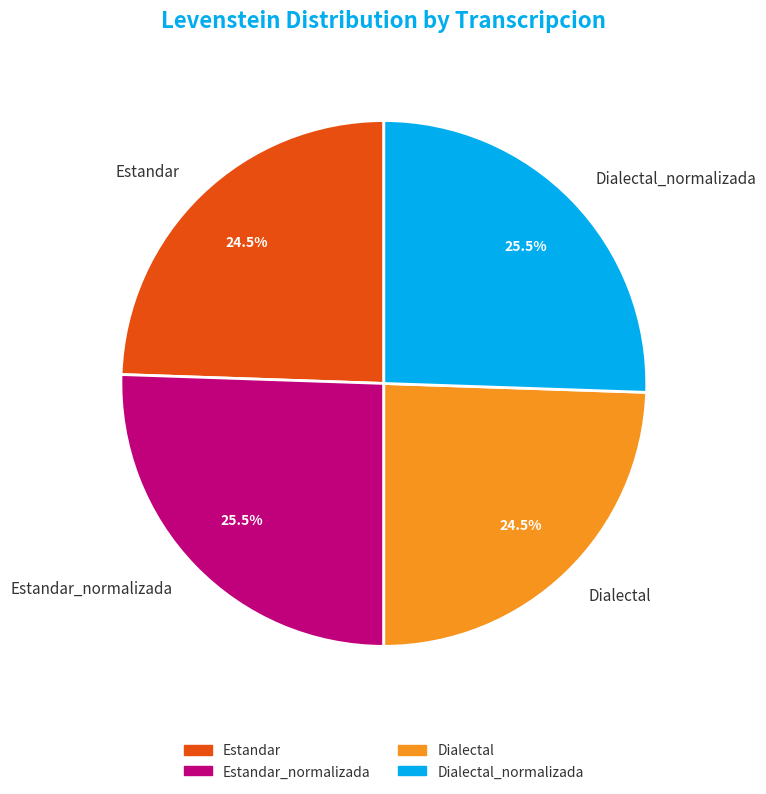

Combined, what portion of the pie is Dialectal_normalizada and Estandar?

50.0%